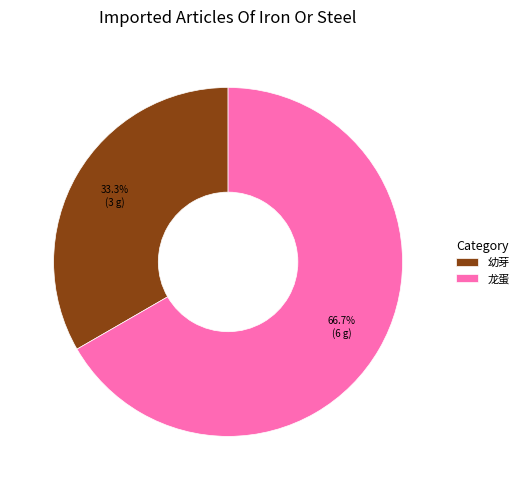

The 幼芽 slice represents 1% of the pie. True or false?

False